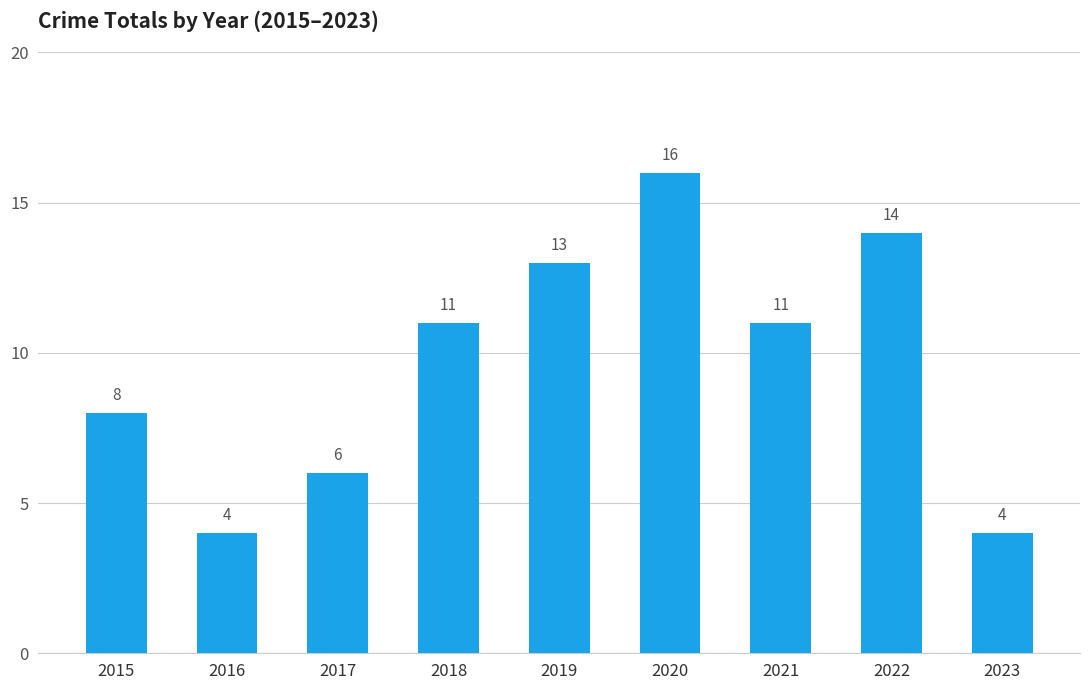

Read the value at 2016.

4